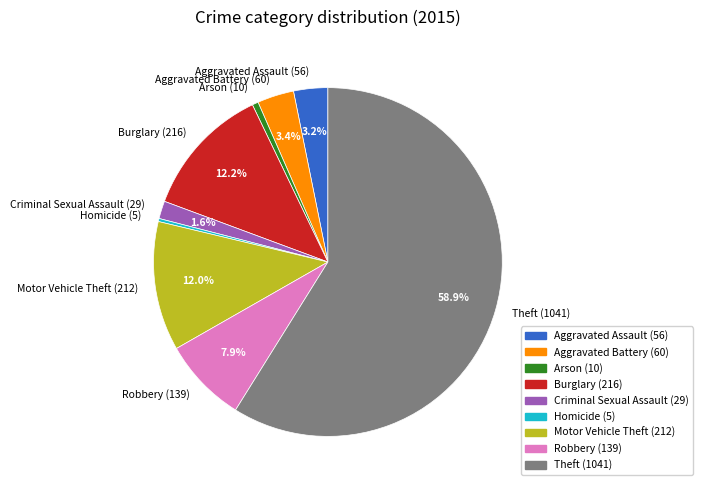

True or false: Homicide accounts for 0% of the total.

True